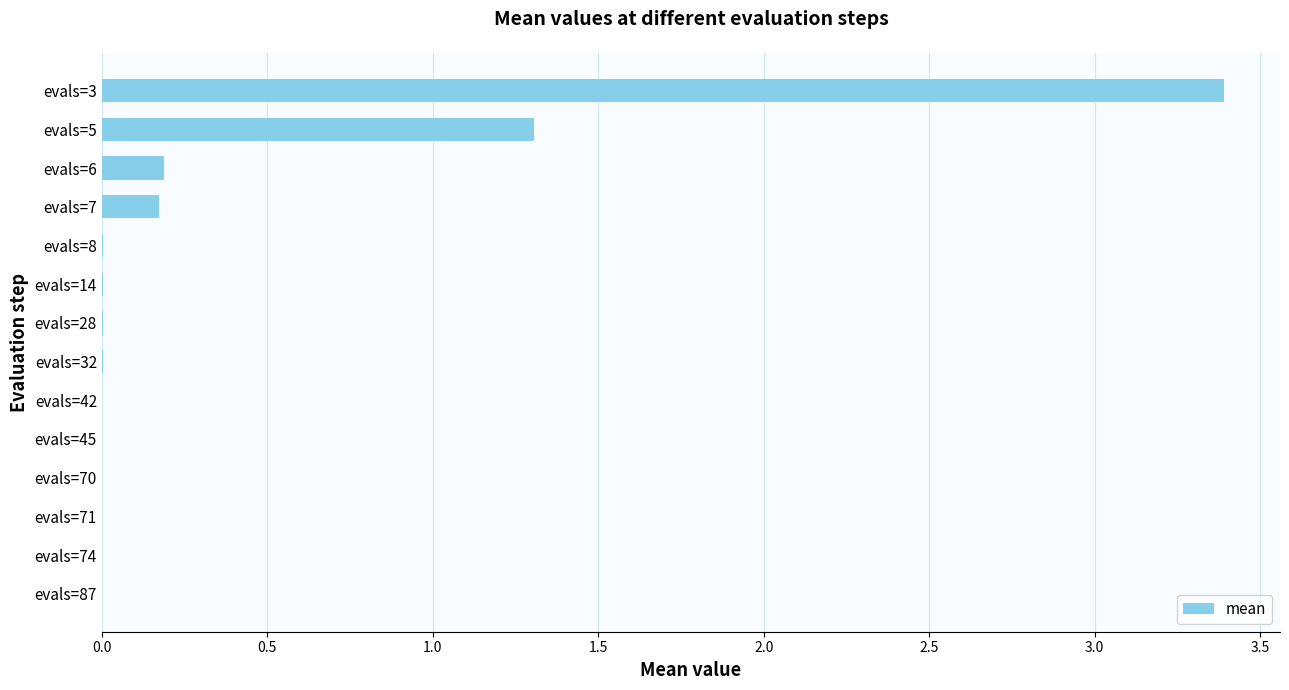

What is the sum of the values at evals=7 and evals=3?

3.6